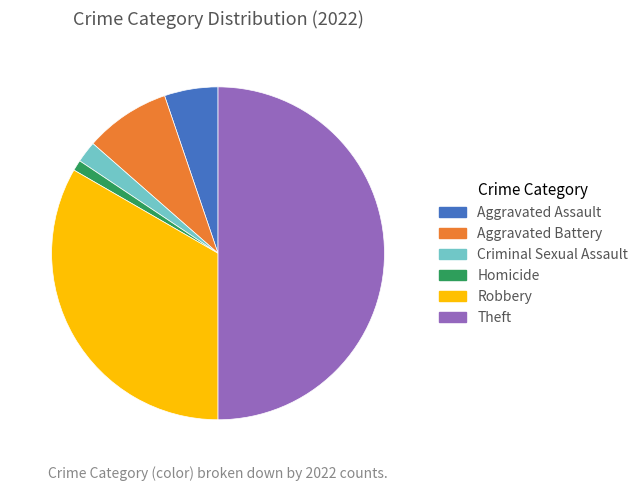

Which category has the smallest portion of the pie?

Homicide